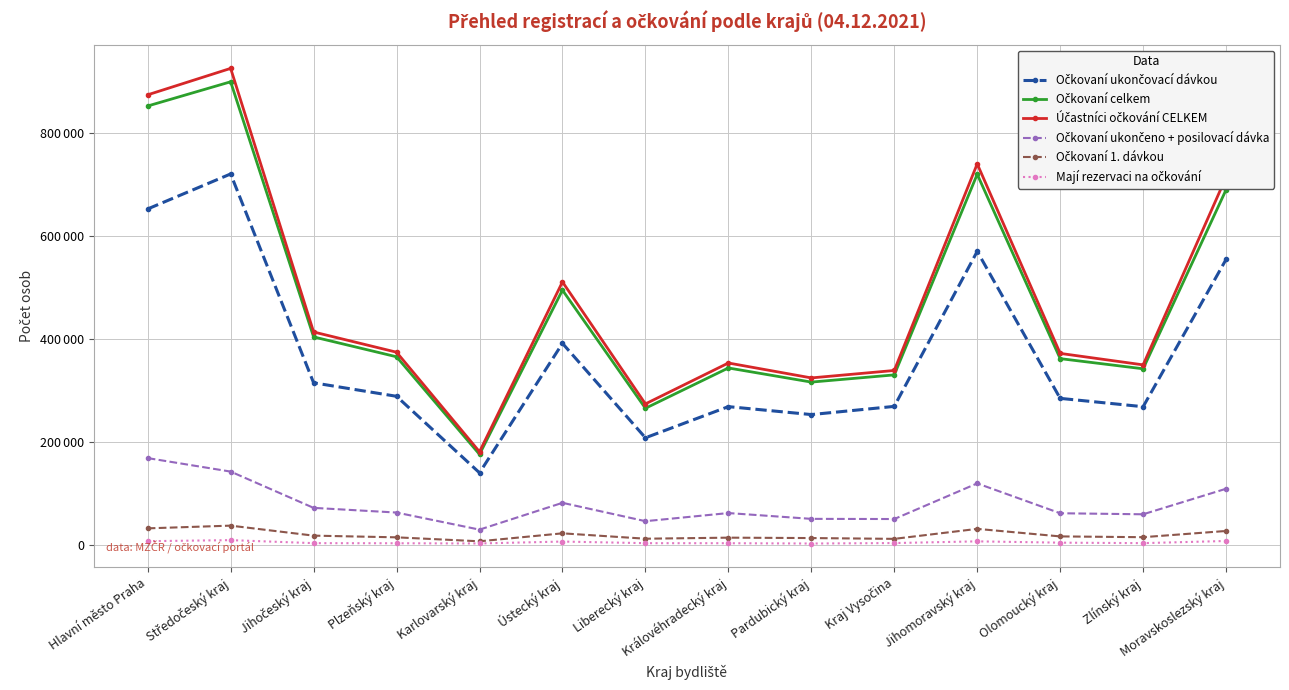

What is the label of the 13th point from the left?

Zlínský kraj